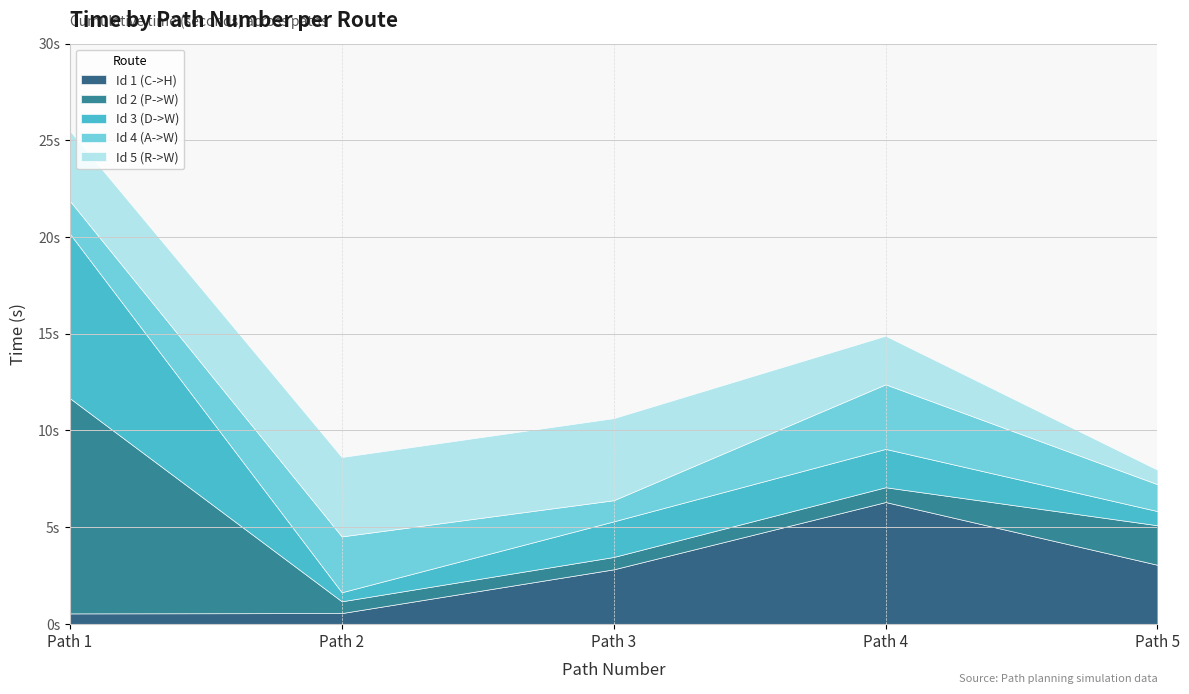

What is the minimum value for Id 5 (R->W)?

0.7